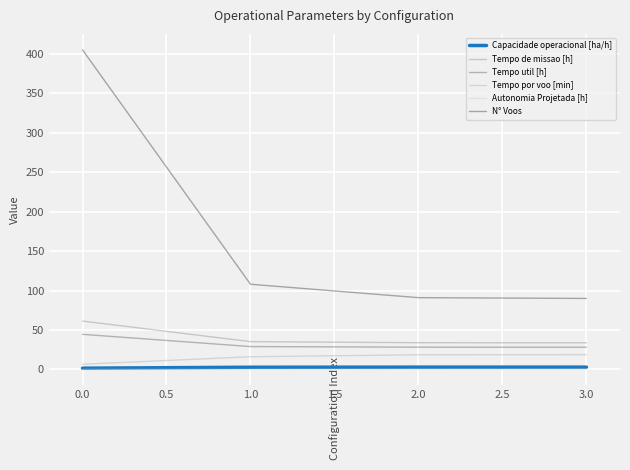

At which category is the sum across all series the highest?

0.0